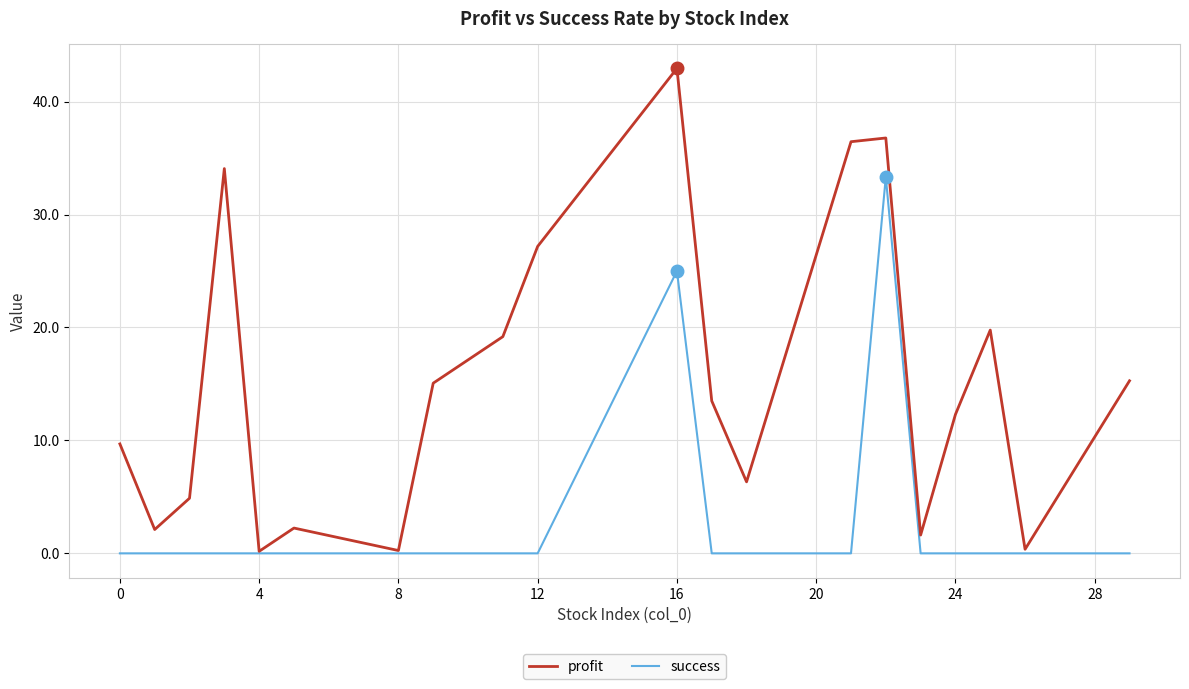

Rank the series by their average value, from highest to lowest.

profit, success